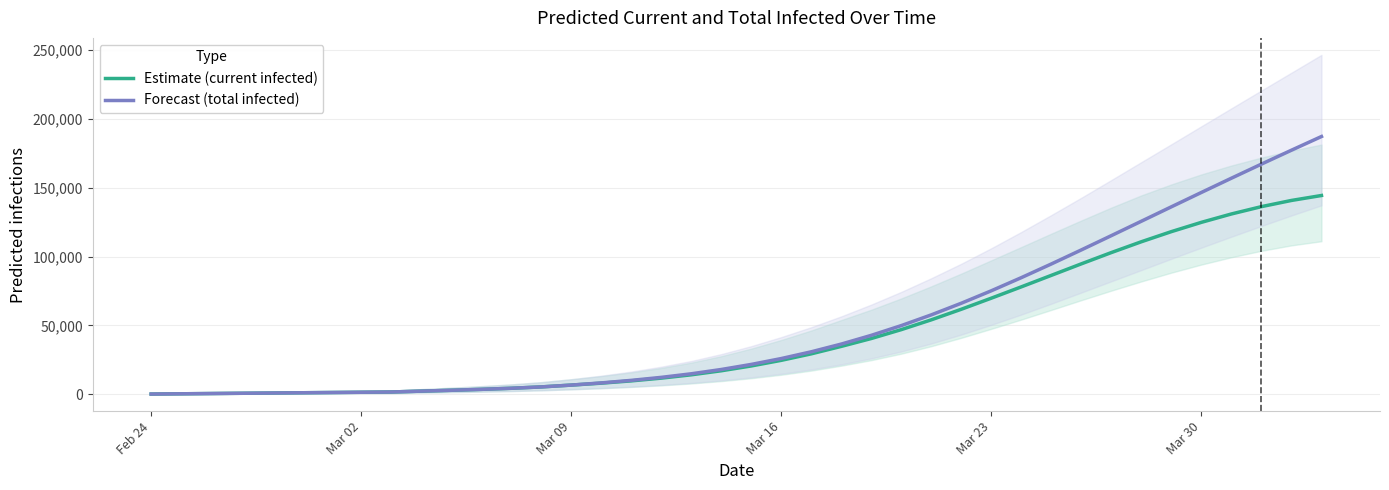

At which category does the chart reach its minimum across all series?

Feb 24